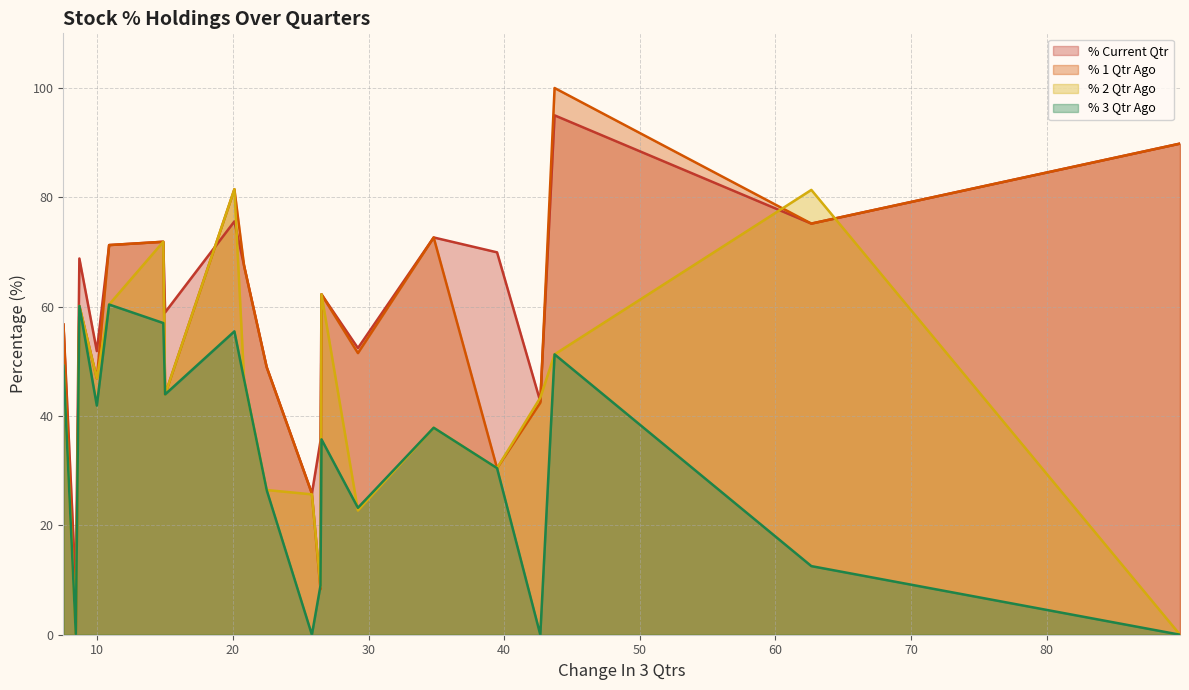

How many values in the % 3 Qtr Ago series are below 37?

10